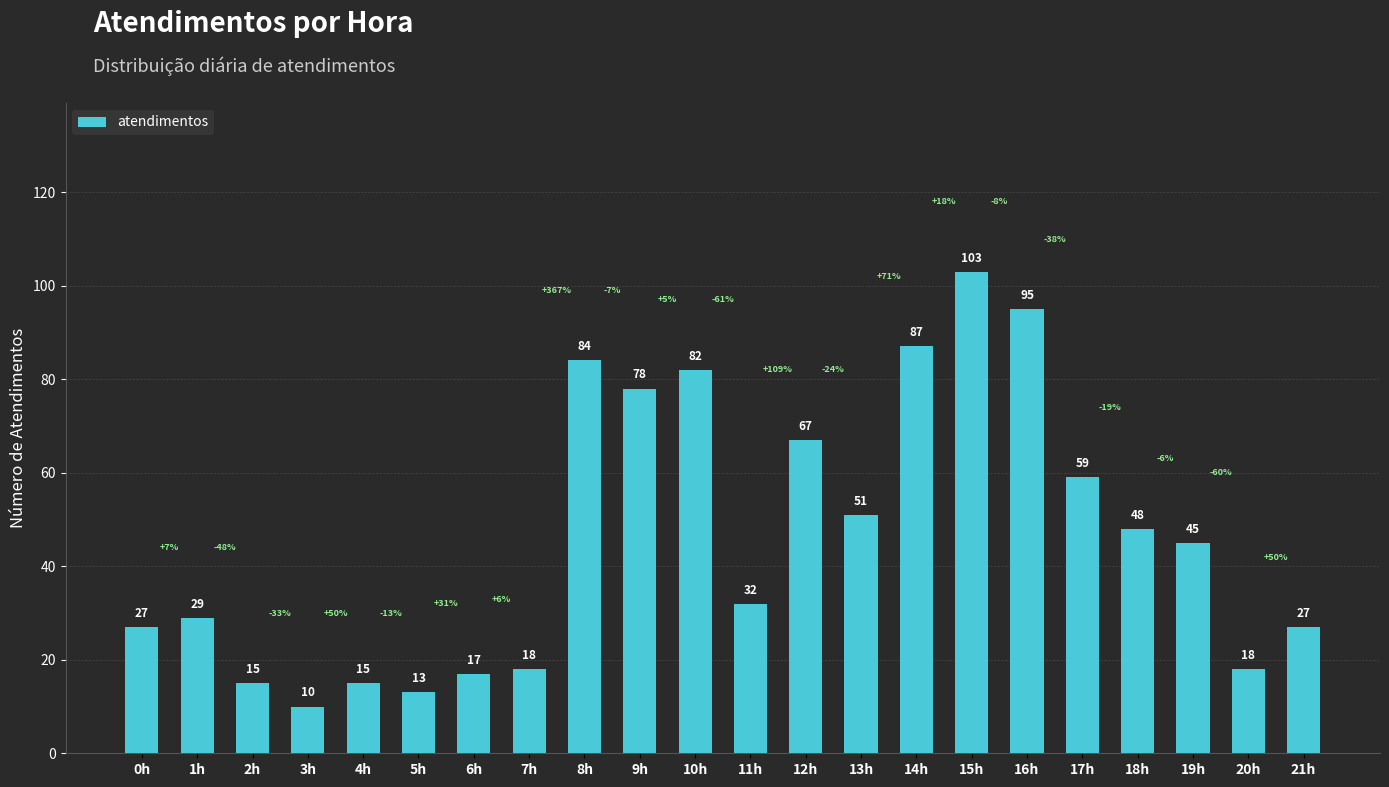

The chart shows a value of 32 at 11h. True or false?

True